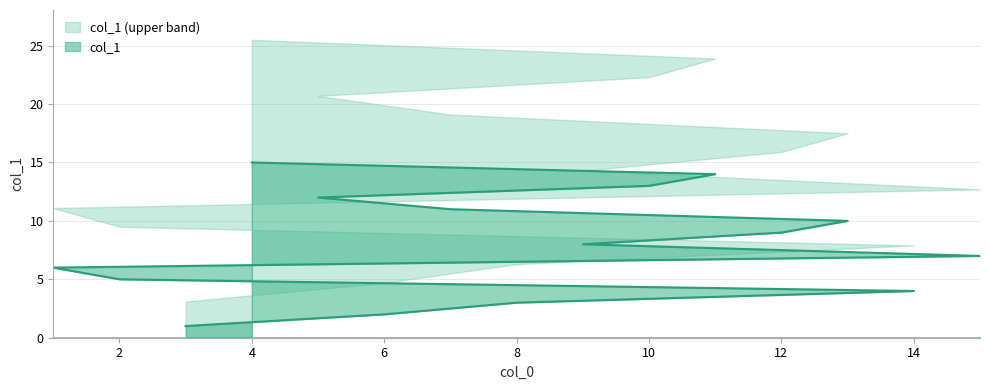

True or false: the data has more than 0 interior local peaks.

False